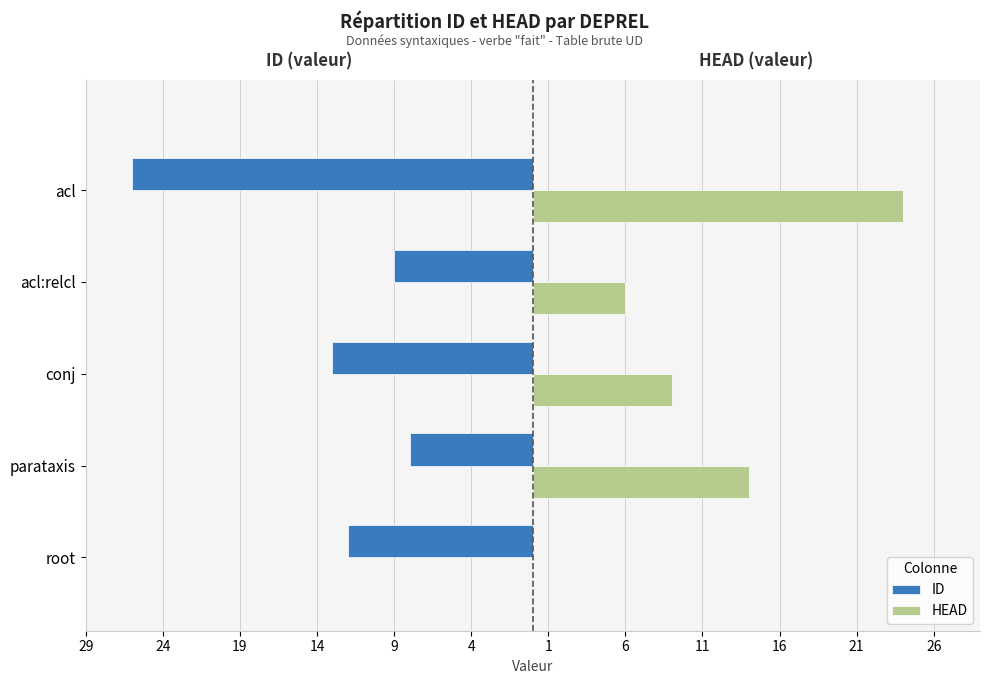

Reading left to right, list all the values displayed in this chart.

ID: -12	-8	-13	-9	-26
HEAD: 0	14	9	6	24